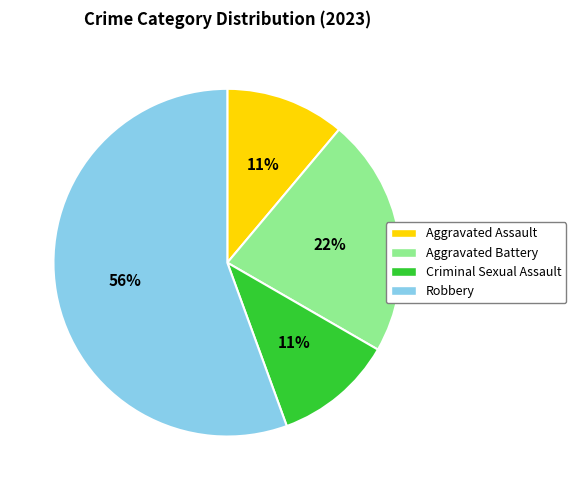

Between Robbery and Aggravated Battery, which is larger?

Robbery